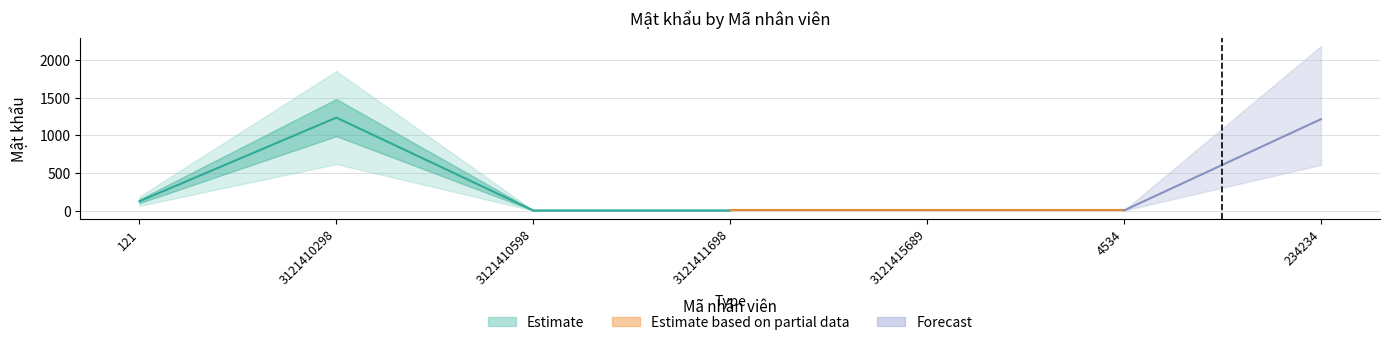

Is it true that the value at 3121410598 is 1?

True